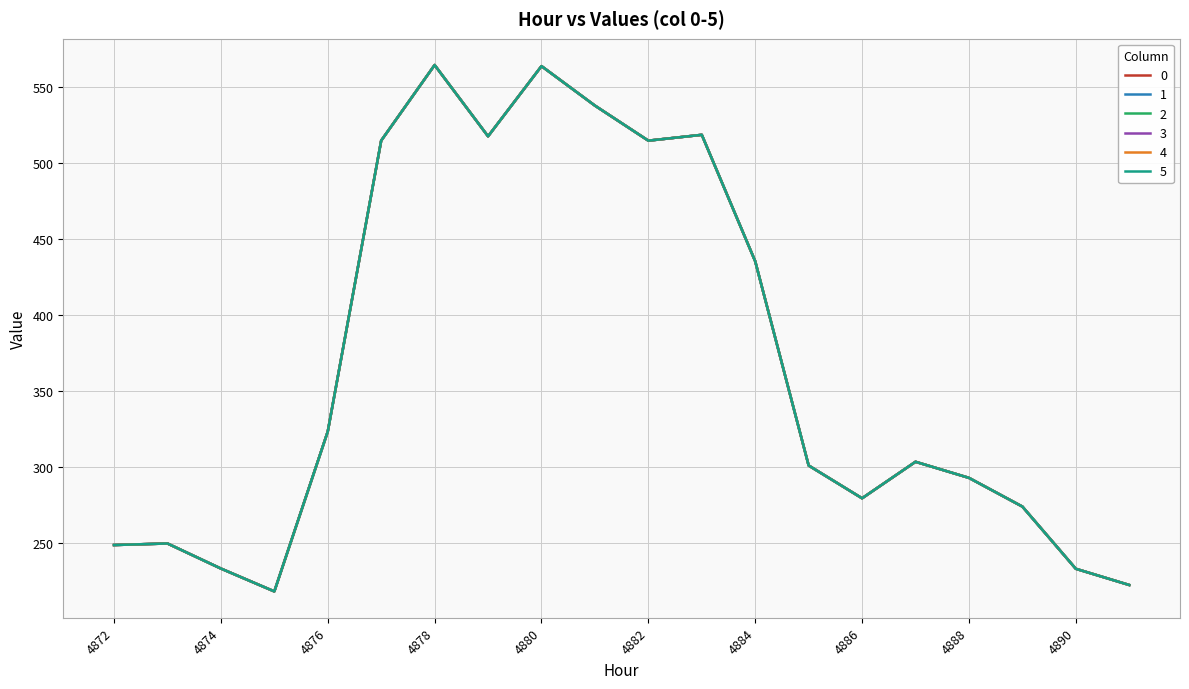

Is this an area chart (filled region under the line)?

No